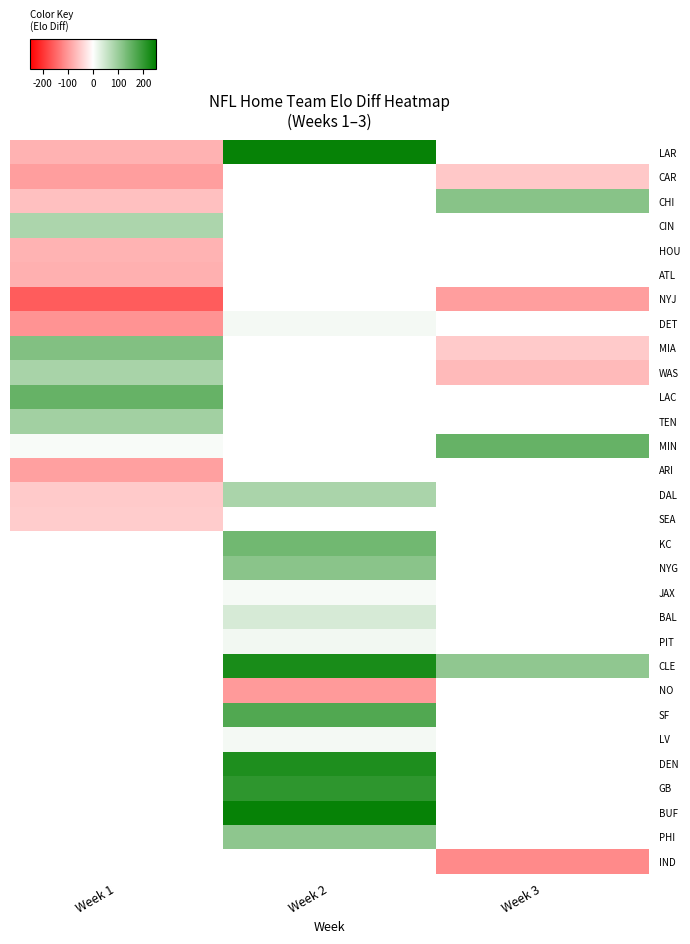

How many data points in JAX are above 9?

1